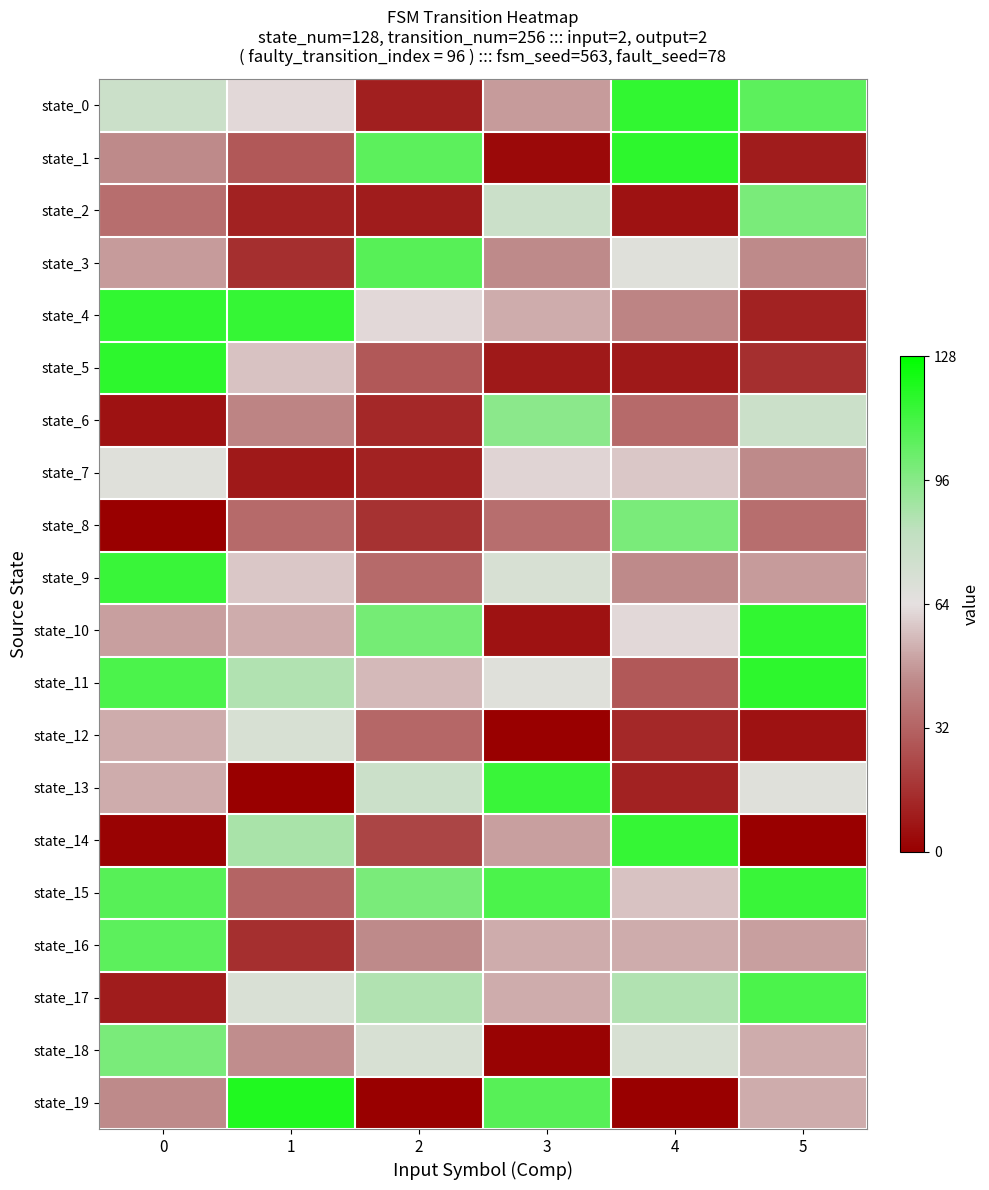

Reading left to right, extract all data points from this chart.

state_0: 0=0.2	1=-0.0	2=-0.8	3=-0.2	4=0.8	5=0.7
state_1: 0=-0.3	1=-0.6	2=0.7	3=-1.0	4=0.8	5=-0.9
state_2: 0=-0.5	1=-0.8	2=-0.9	3=0.2	4=-0.9	5=0.5
state_3: 0=-0.2	1=-0.8	2=0.7	3=-0.3	4=0.0	5=-0.3
state_4: 0=0.8	1=0.8	2=-0.0	3=-0.2	4=-0.3	5=-0.8
state_5: 0=0.8	1=-0.1	2=-0.6	3=-0.9	4=-0.9	5=-0.8
state_6: 0=-0.9	1=-0.3	2=-0.8	3=0.5	4=-0.5	5=0.2
state_7: 0=0.0	1=-0.9	2=-0.8	3=-0.0	4=-0.1	5=-0.3
state_8: 0=-1.0	1=-0.5	2=-0.8	3=-0.5	4=0.5	5=-0.5
state_9: 0=0.8	1=-0.1	2=-0.5	3=0.1	4=-0.3	5=-0.2
state_10: 0=-0.2	1=-0.2	2=0.6	3=-0.9	4=-0.0	5=0.8
state_11: 0=0.7	1=0.3	2=-0.1	3=0.0	4=-0.6	5=0.8
state_12: 0=-0.2	1=0.1	2=-0.5	3=-1.0	4=-0.8	5=-0.9
state_13: 0=-0.2	1=-1.0	2=0.2	3=0.8	4=-0.8	5=0.0
state_14: 0=-1.0	1=0.4	2=-0.7	3=-0.2	4=0.8	5=-1.0
state_15: 0=0.7	1=-0.5	2=0.5	3=0.7	4=-0.1	5=0.8
state_16: 0=0.7	1=-0.8	2=-0.3	3=-0.2	4=-0.2	5=-0.2
state_17: 0=-0.9	1=0.1	2=0.3	3=-0.2	4=0.3	5=0.7
state_18: 0=0.5	1=-0.3	2=0.1	3=-1.0	4=0.1	5=-0.2
state_19: 0=-0.3	1=0.9	2=-1.0	3=0.7	4=-1.0	5=-0.2